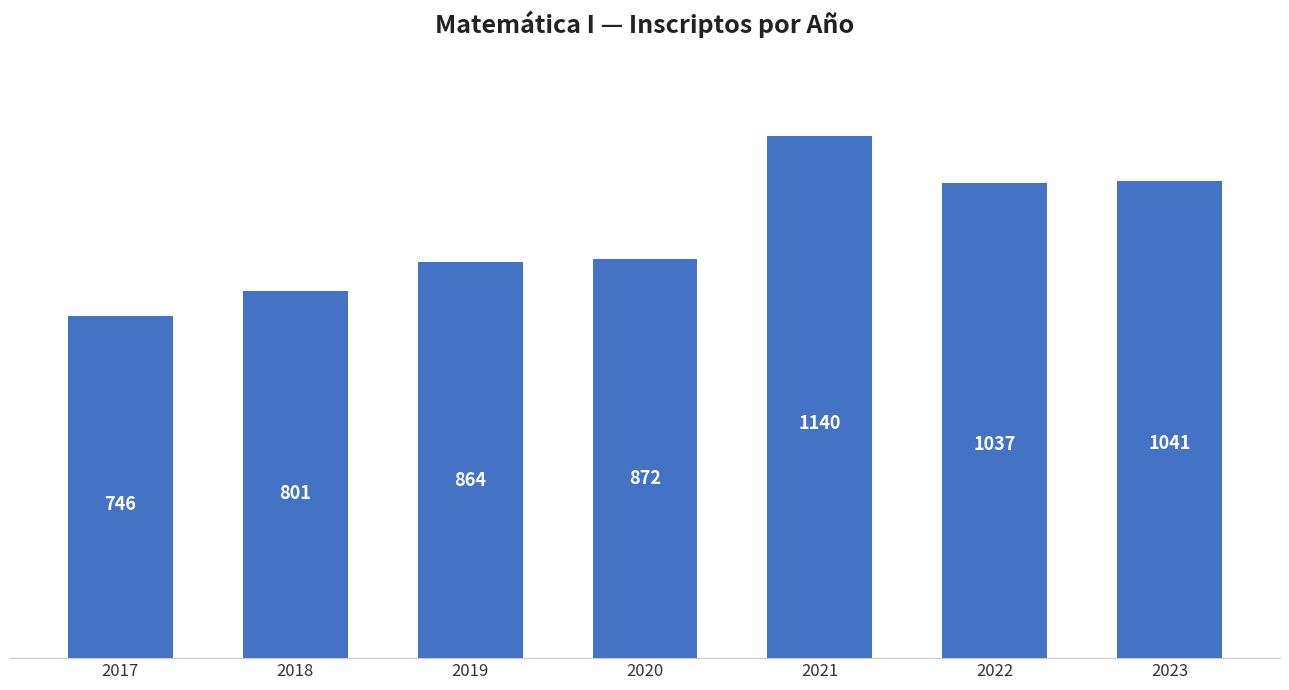

Read the value at 2017.

746